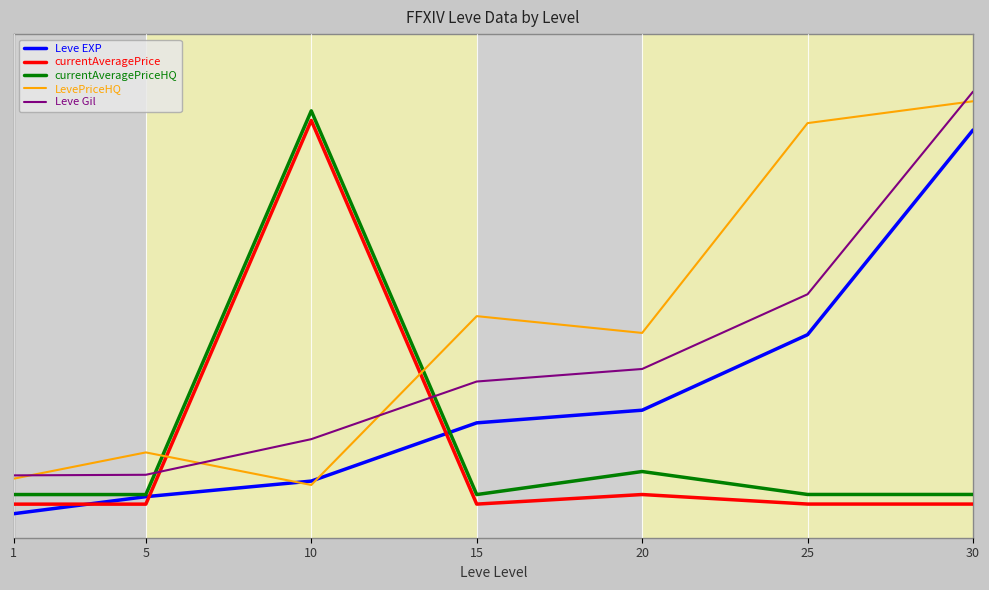

After their last crossing, which series has the higher values: Leve EXP or currentAveragePriceHQ?

Leve EXP